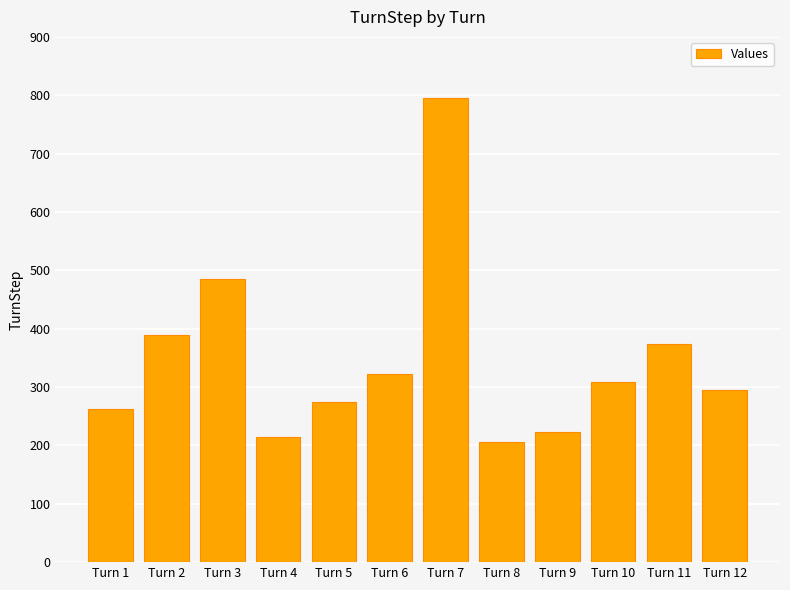

Reading left to right, transcribe all the data shown in this chart.

Turn 1=263	Turn 2=389	Turn 3=485	Turn 4=215	Turn 5=275	Turn 6=322	Turn 7=796	Turn 8=206	Turn 9=223	Turn 10=308	Turn 11=374	Turn 12=295